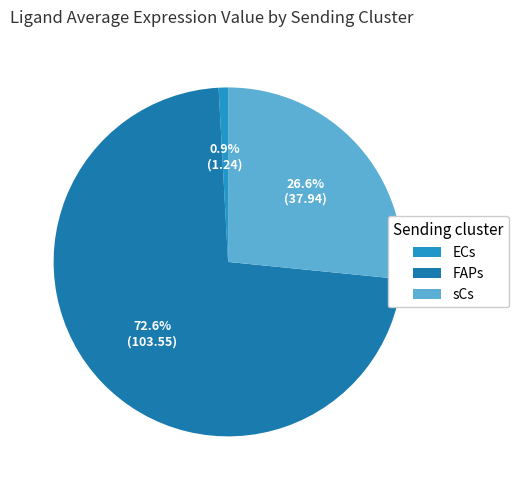

What percentage do FAPs and sCs together represent?

99.1%